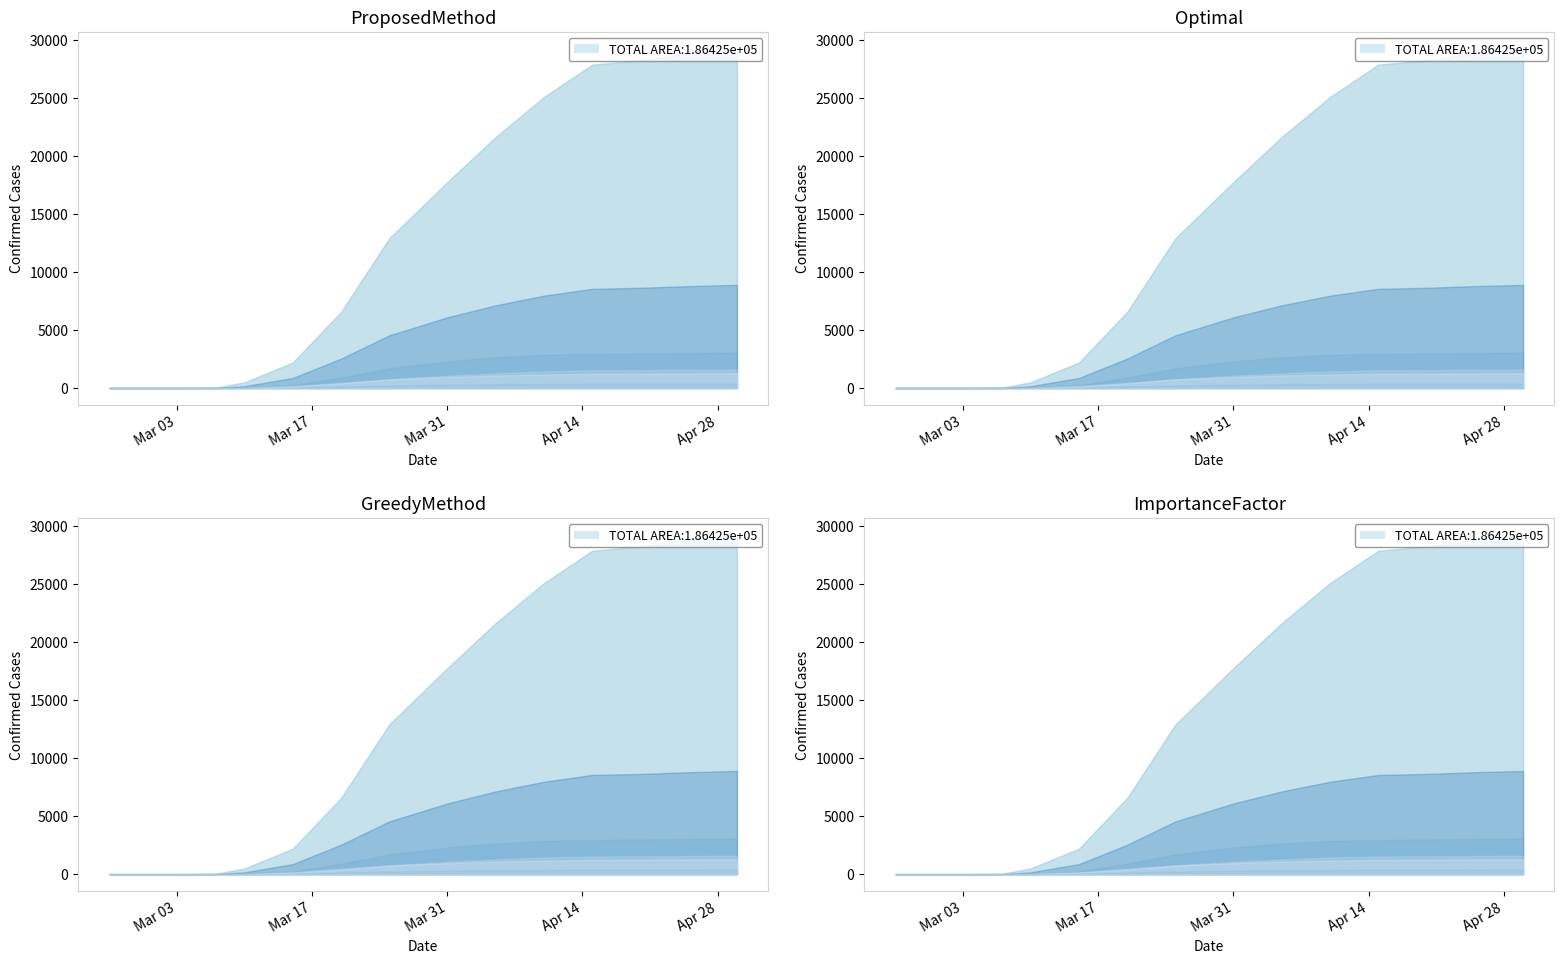

What is the label of the 11th point from the right?

2020-03-10